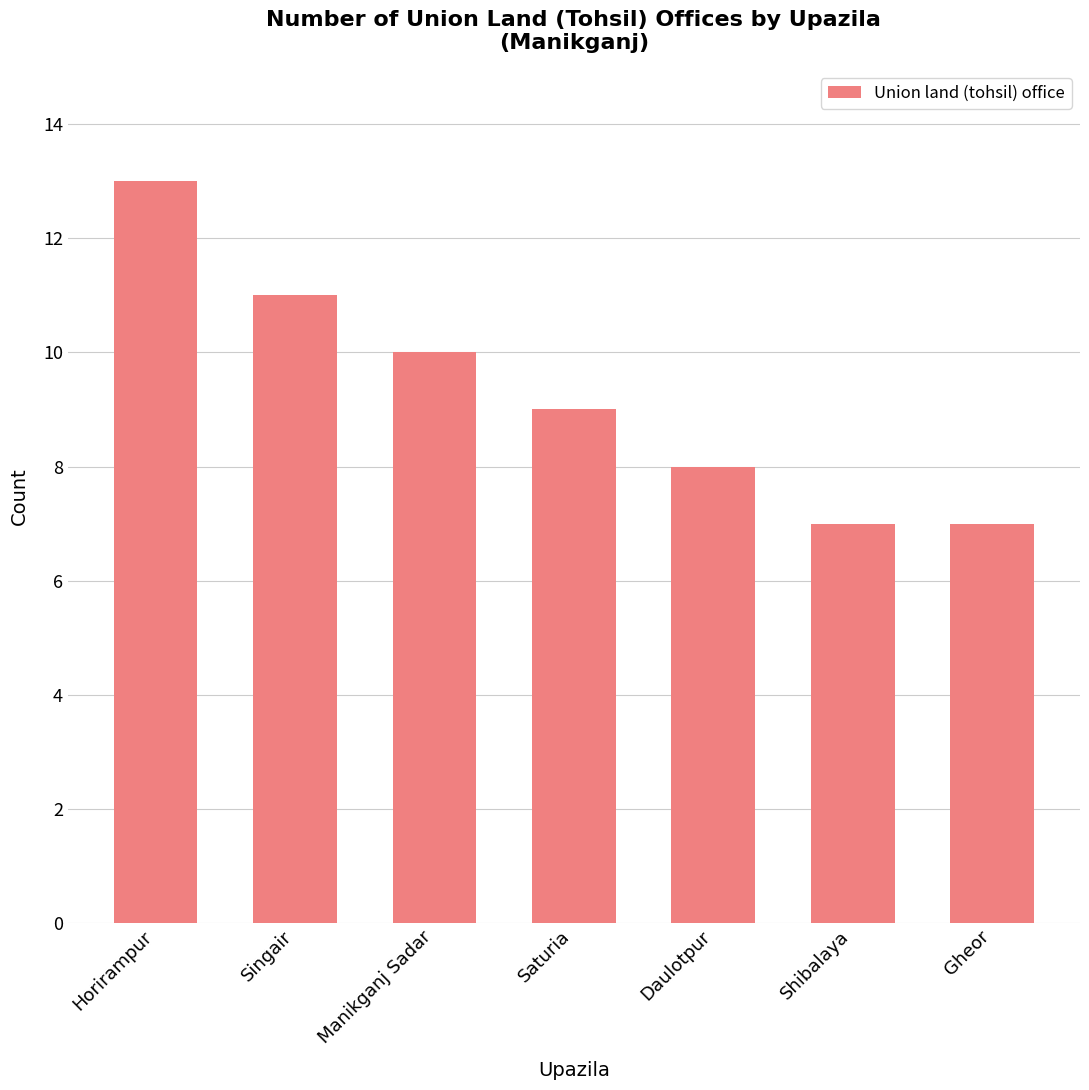

True or false: the data shows 13 at Horirampur.

True